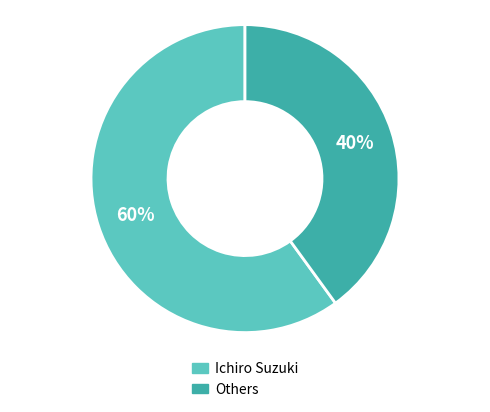

True or false: Ichiro Suzuki accounts for 70% of the total.

False